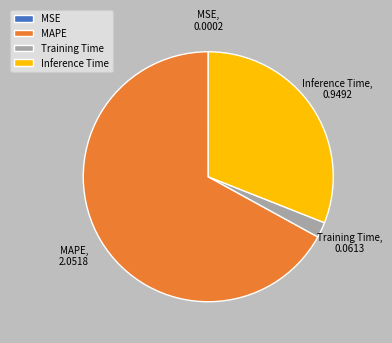

Which has a higher value, MAPE or Inference Time?

MAPE